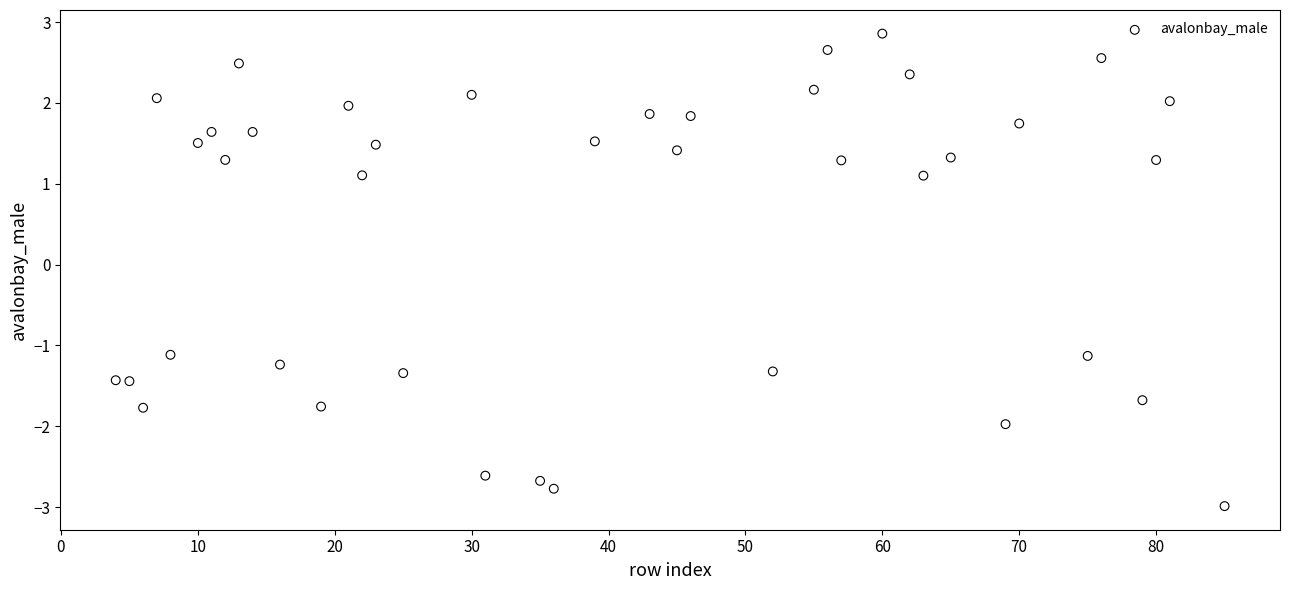

What is the range of X values (max minus min)?

81.0